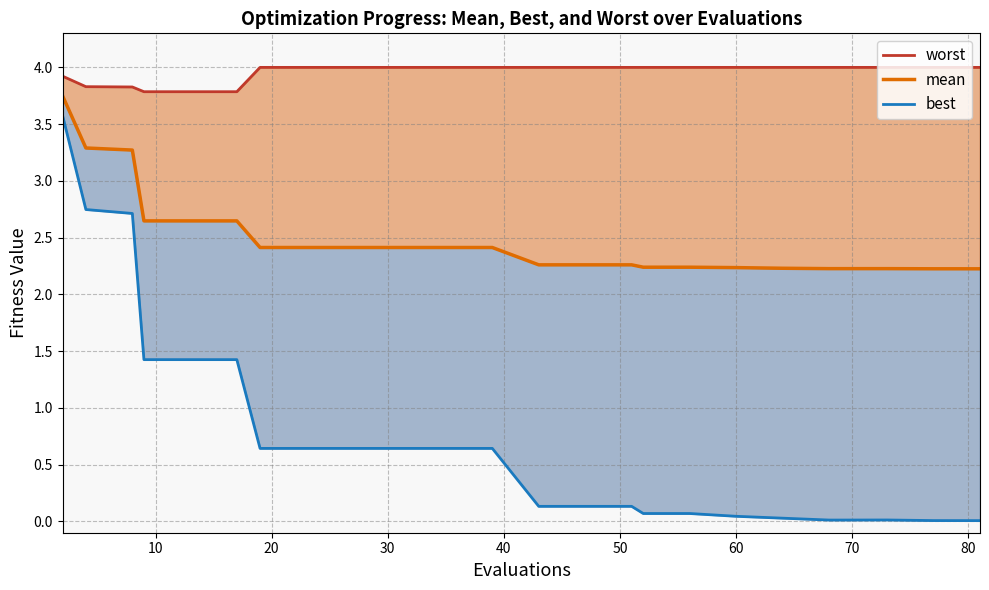

Count the number of categories in the chart.

24